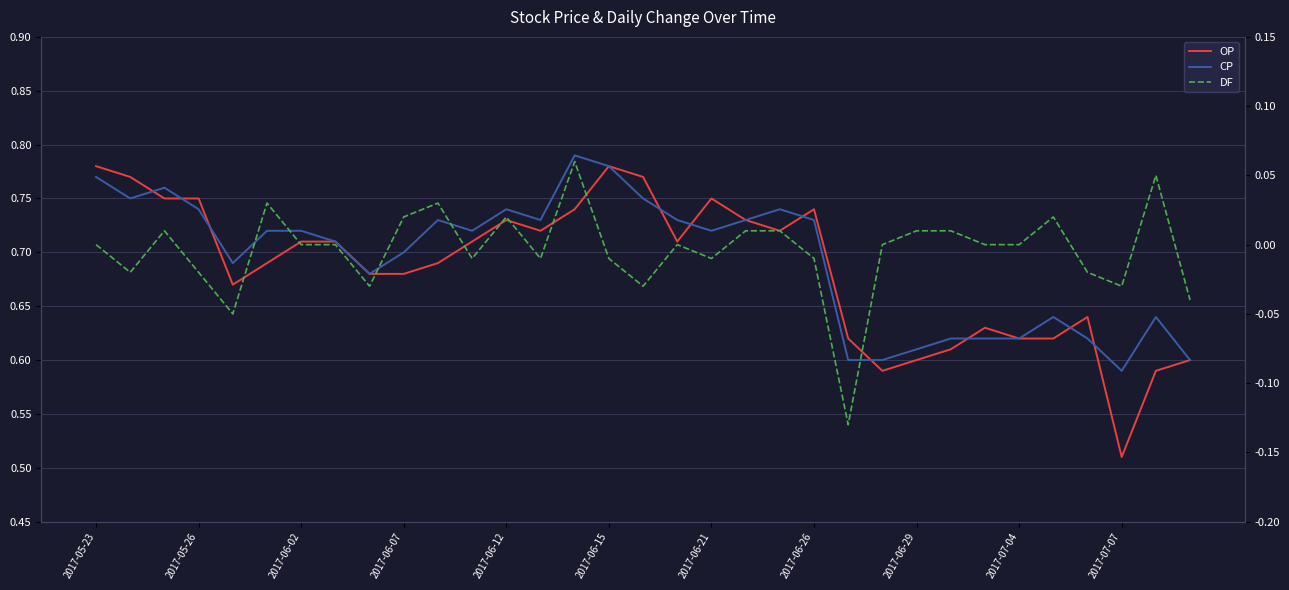

Between 30 and 31, which is larger?

31